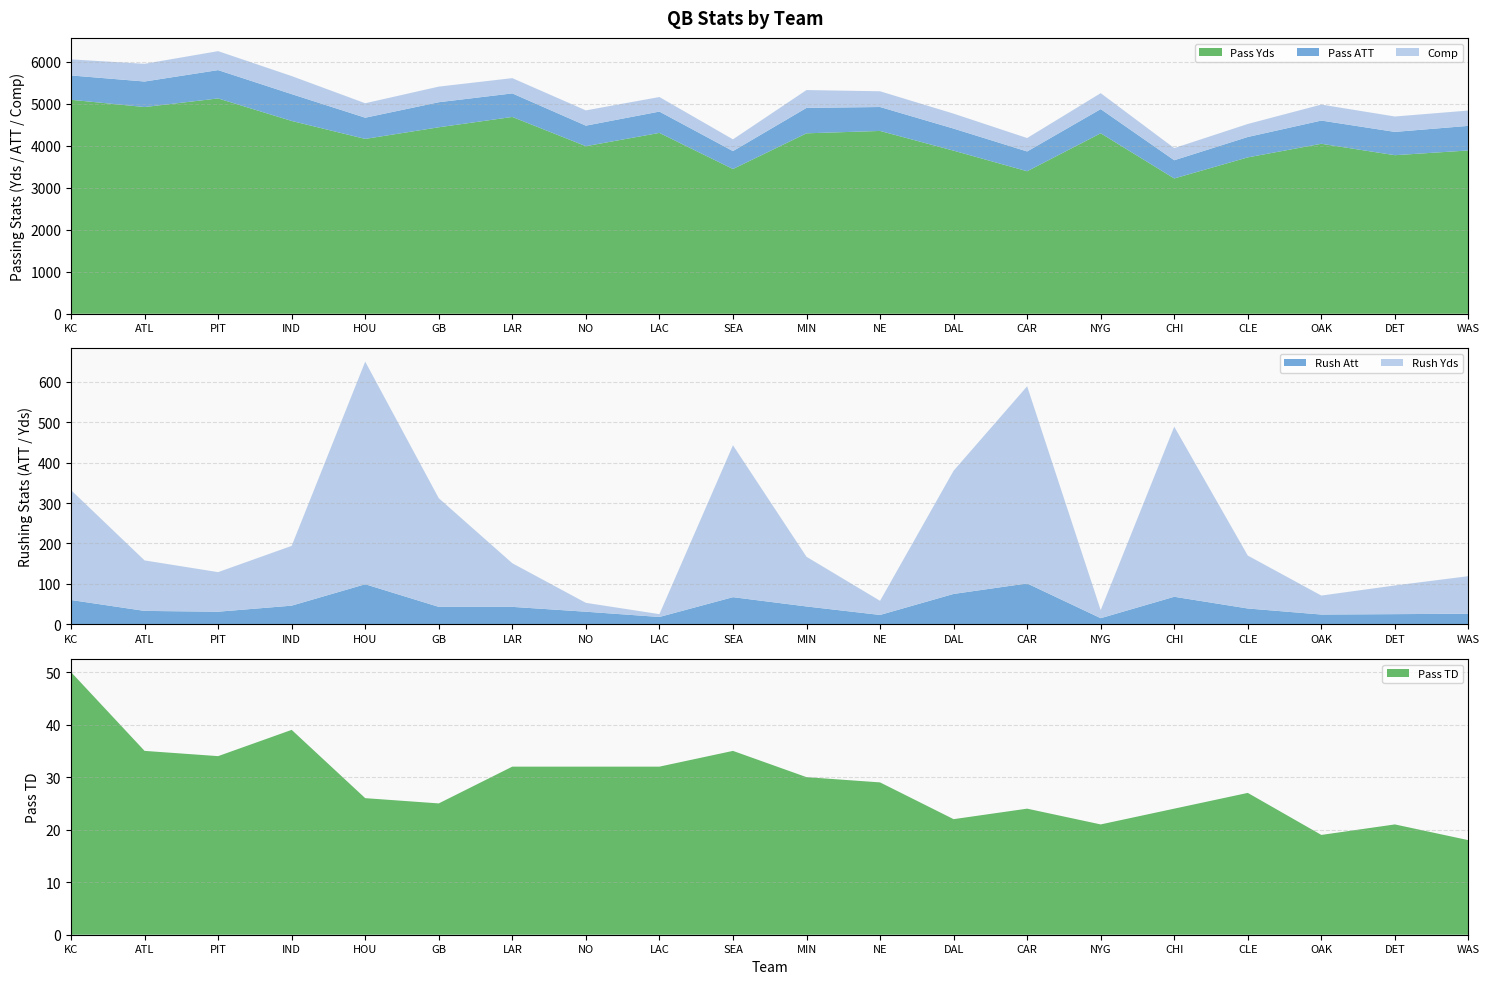

Reading right to left, transcribe all the data shown in this chart.

Pass Yds: 3890	3777	4049	3725	3223	4299	3395	3885	4355	4298	3448	4308	3992	4688	4442	4165	4593	5129	4924	5097
Pass ATT: 586	555	553	486	434	576	471	526	570	606	427	508	489	561	597	505	639	675	608	580
Comp: 365	367	381	310	289	380	320	356	375	425	280	347	364	364	372	345	430	452	422	383
Rush Att: 26	25	24	39	68	15	101	75	23	44	67	18	31	43	43	99	46	31	33	60
Pass TD: 18	21	19	27	24	21	24	22	29	30	35	32	32	32	25	26	39	34	35	50
Rush Yds: 93	71	47	131	421	20	488	305	35	123	376	7	22	108	269	551	148	98	125	272